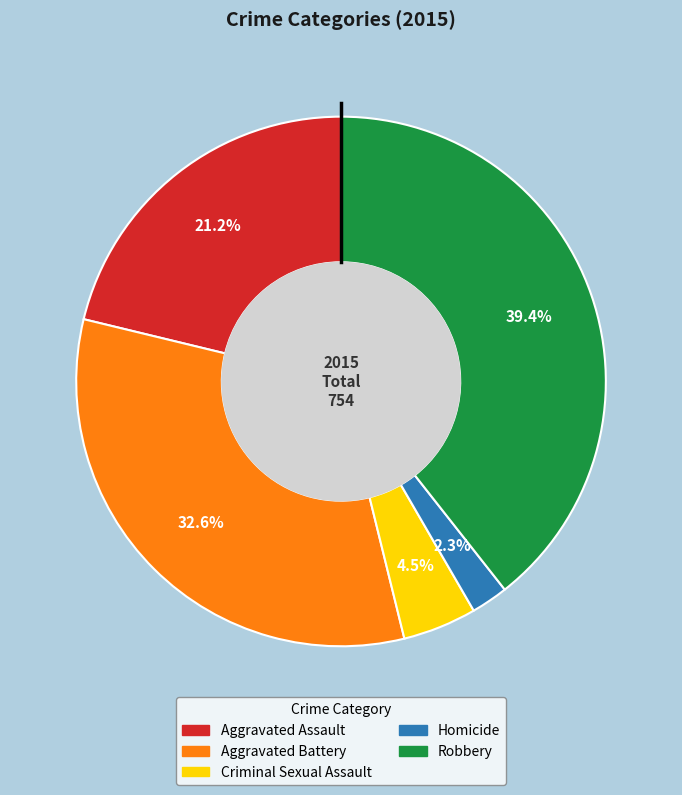

What percentage do Robbery and Aggravated Battery together represent?

72.0%